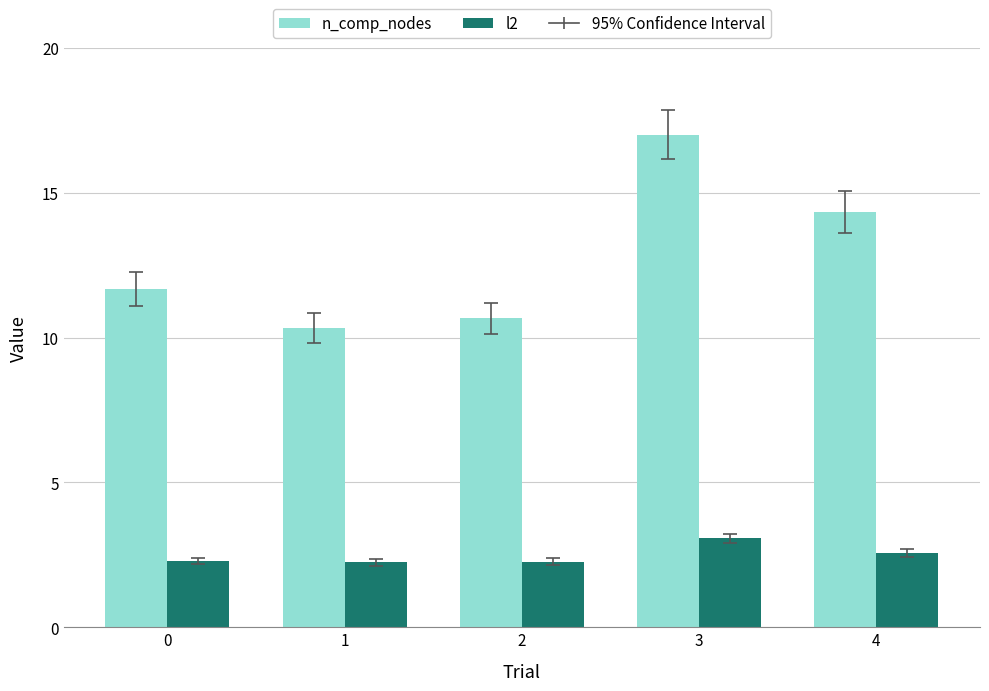

At how many categories does at least one series exceed 5?

5